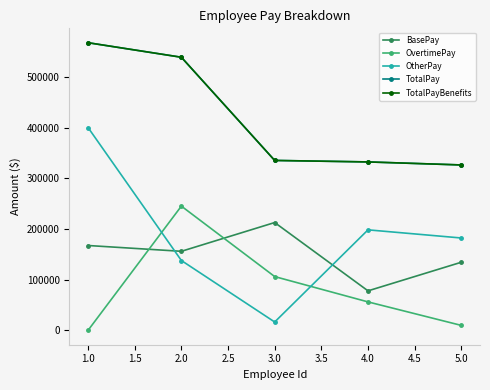

Does the chart have visible grid lines?

No